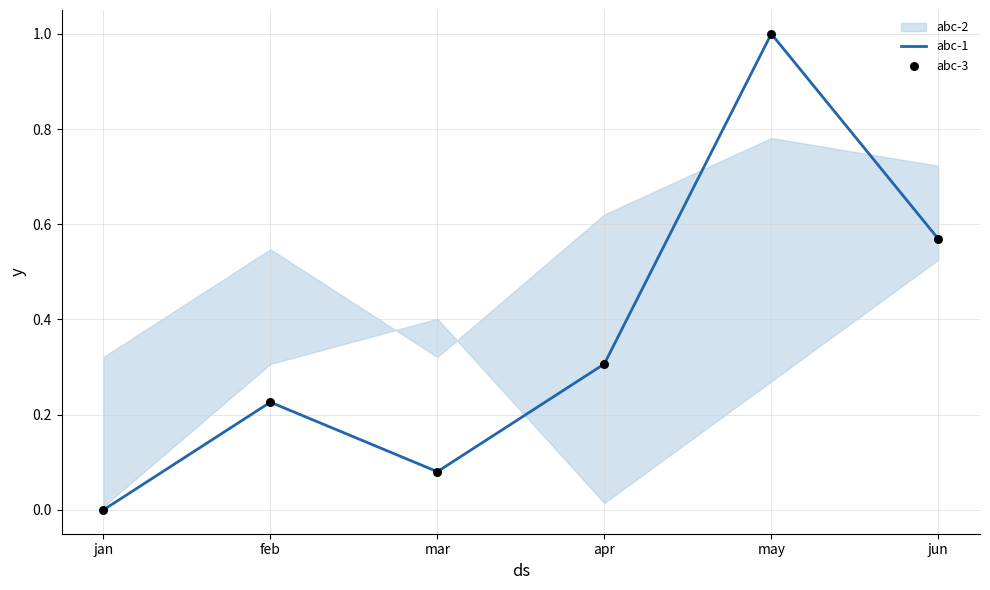

Is the value of abc-1 at feb greater than the value of abc-3 at feb?

No